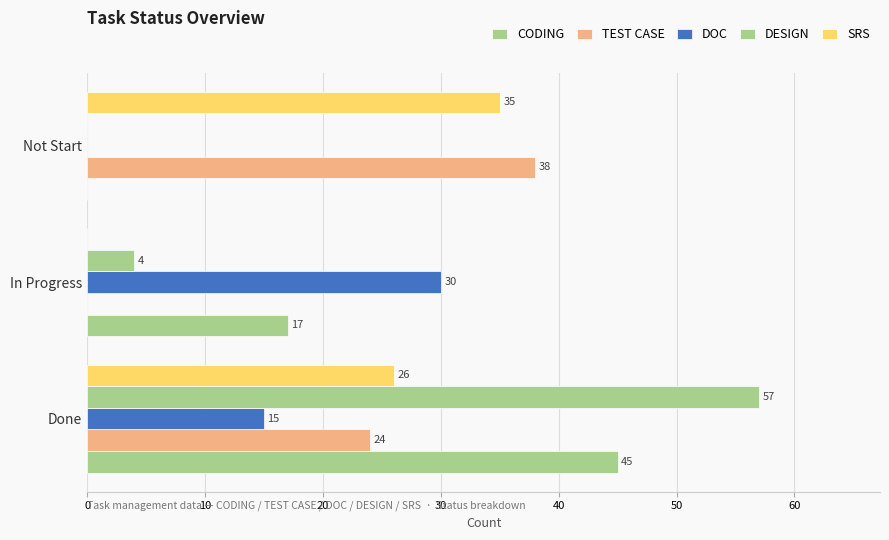

What is the difference between the maximum and minimum values in the CODING series?

45